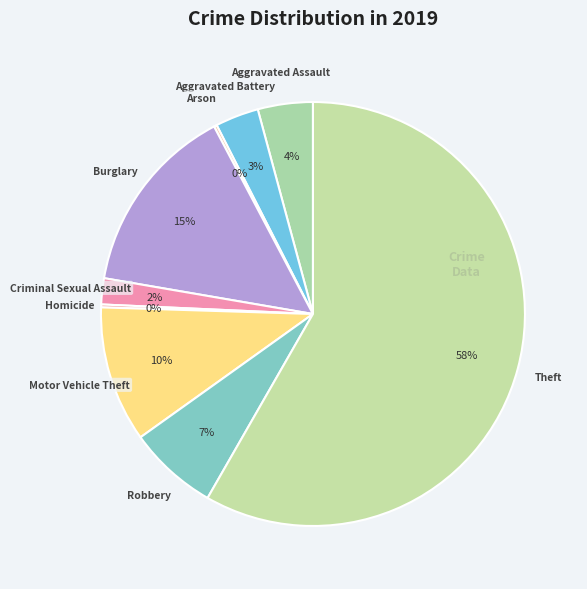

Which category has the smallest portion of the pie?

Arson